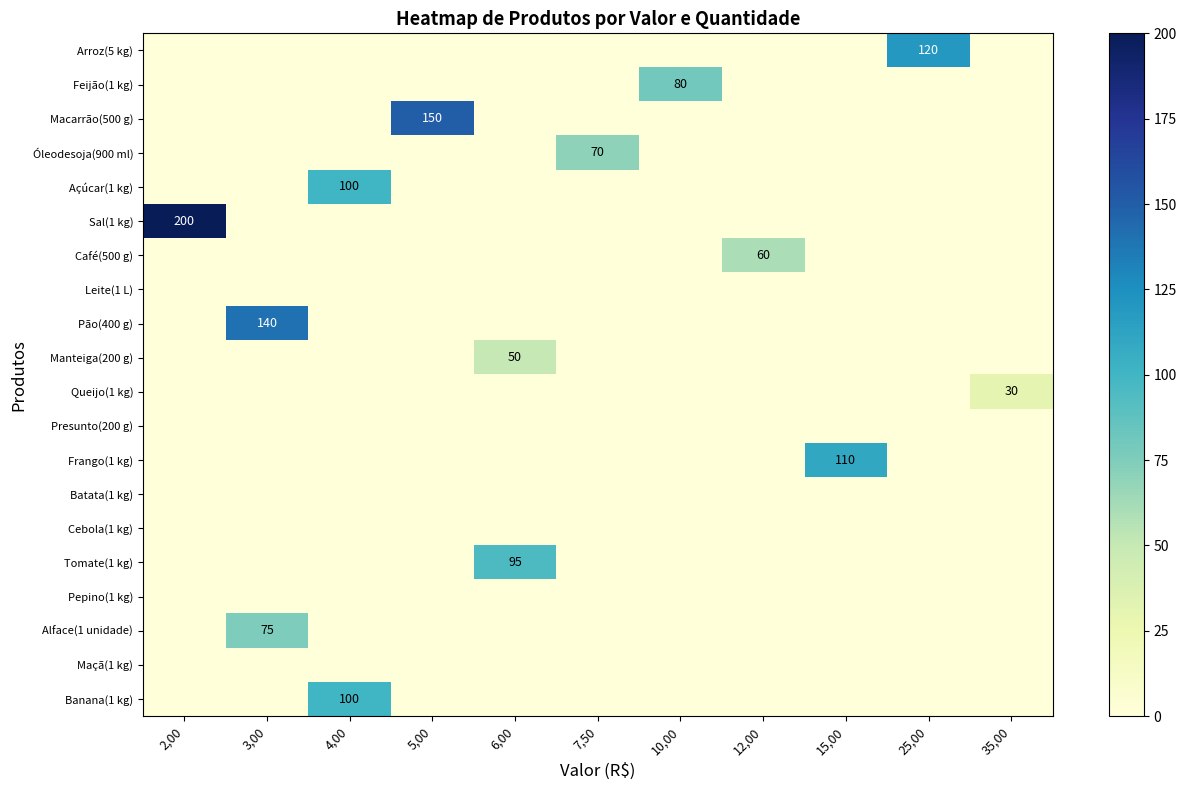

What is the difference between the highest and lowest values at 25,00?

120